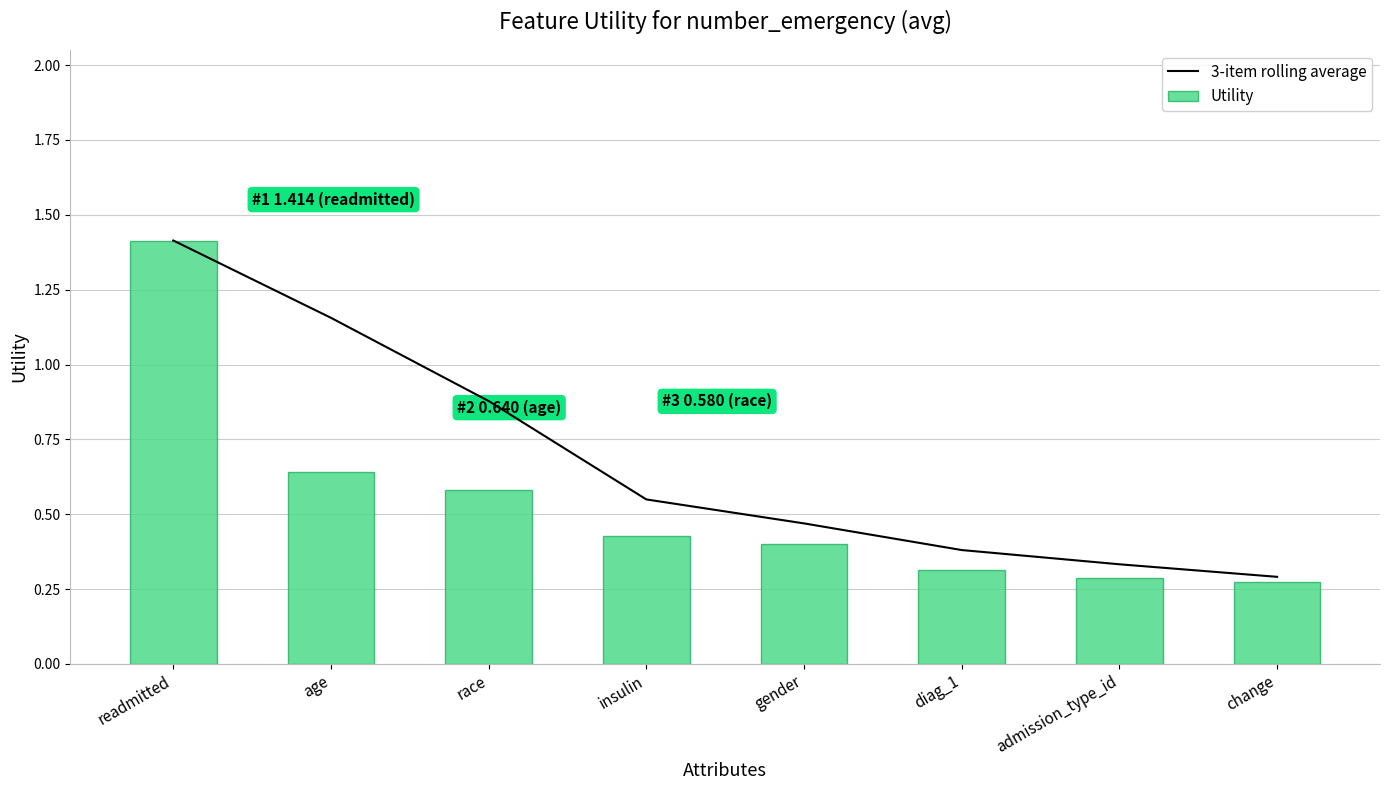

What is the sum of the 3-item rolling average values at insulin and change?

0.8